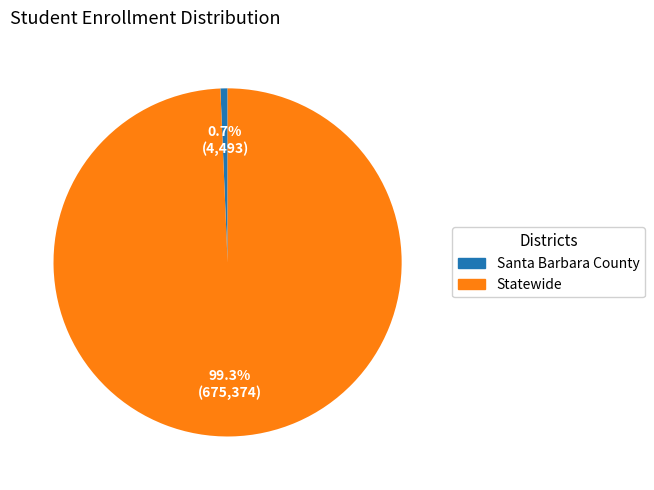

Between Santa Barbara County and Statewide, which is larger?

Statewide